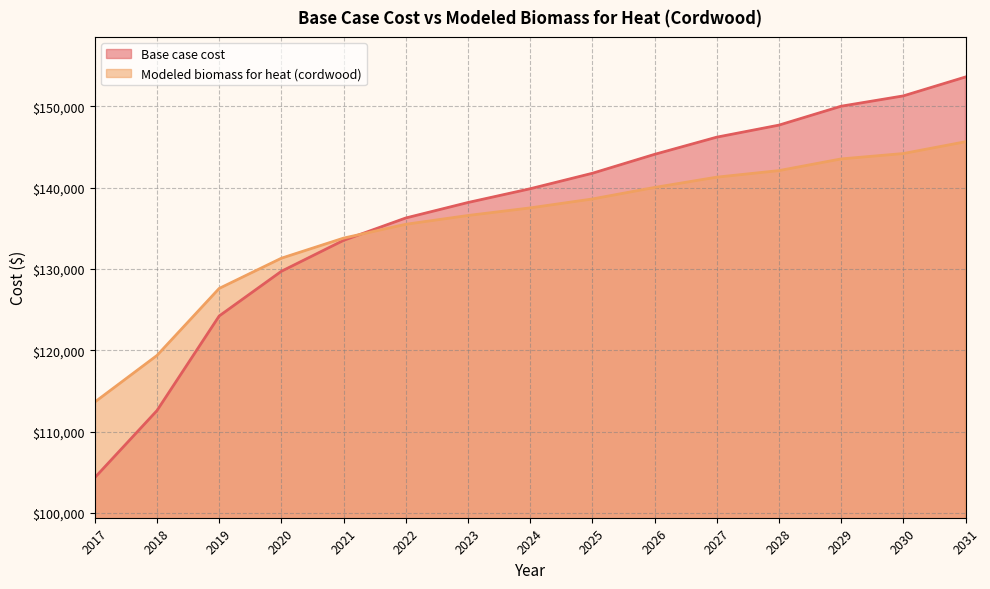

What is the sum of all Base case cost values?

2053423.7